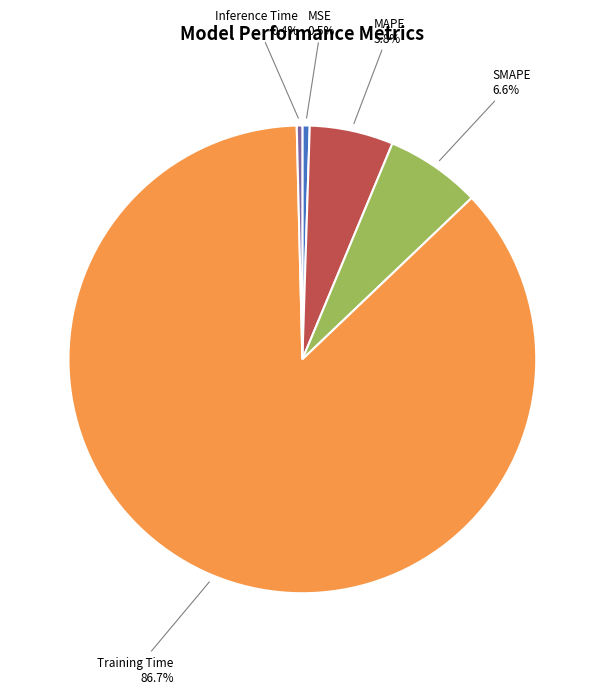

Is there any slice that represents more than half of the pie?

Yes